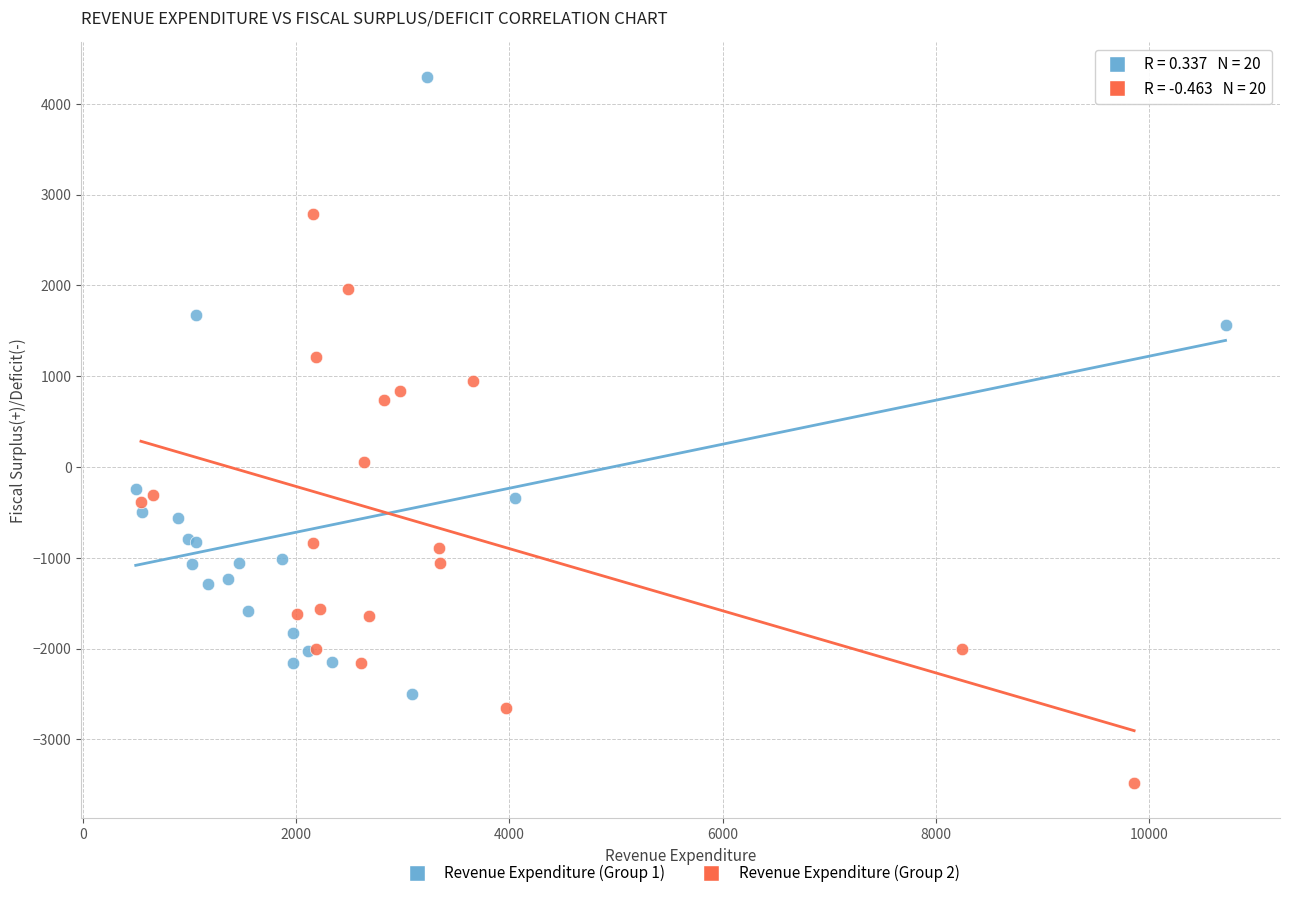

Which series reaches the maximum Y coordinate?

Revenue Expenditure (Group 1)